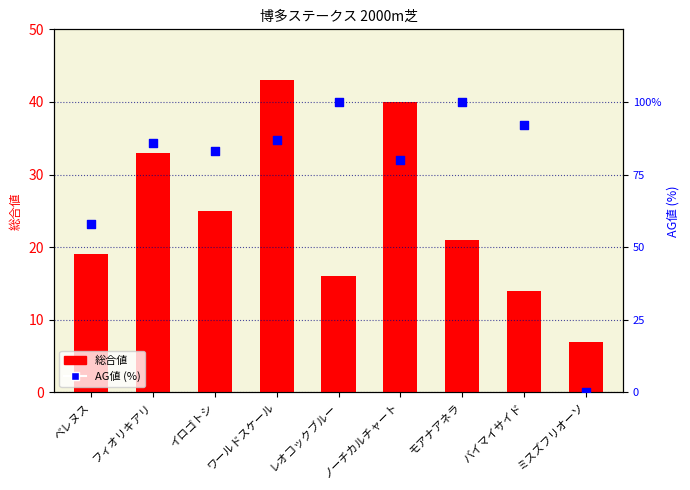

At which category is the sum across all series the highest?

ワールドスケール